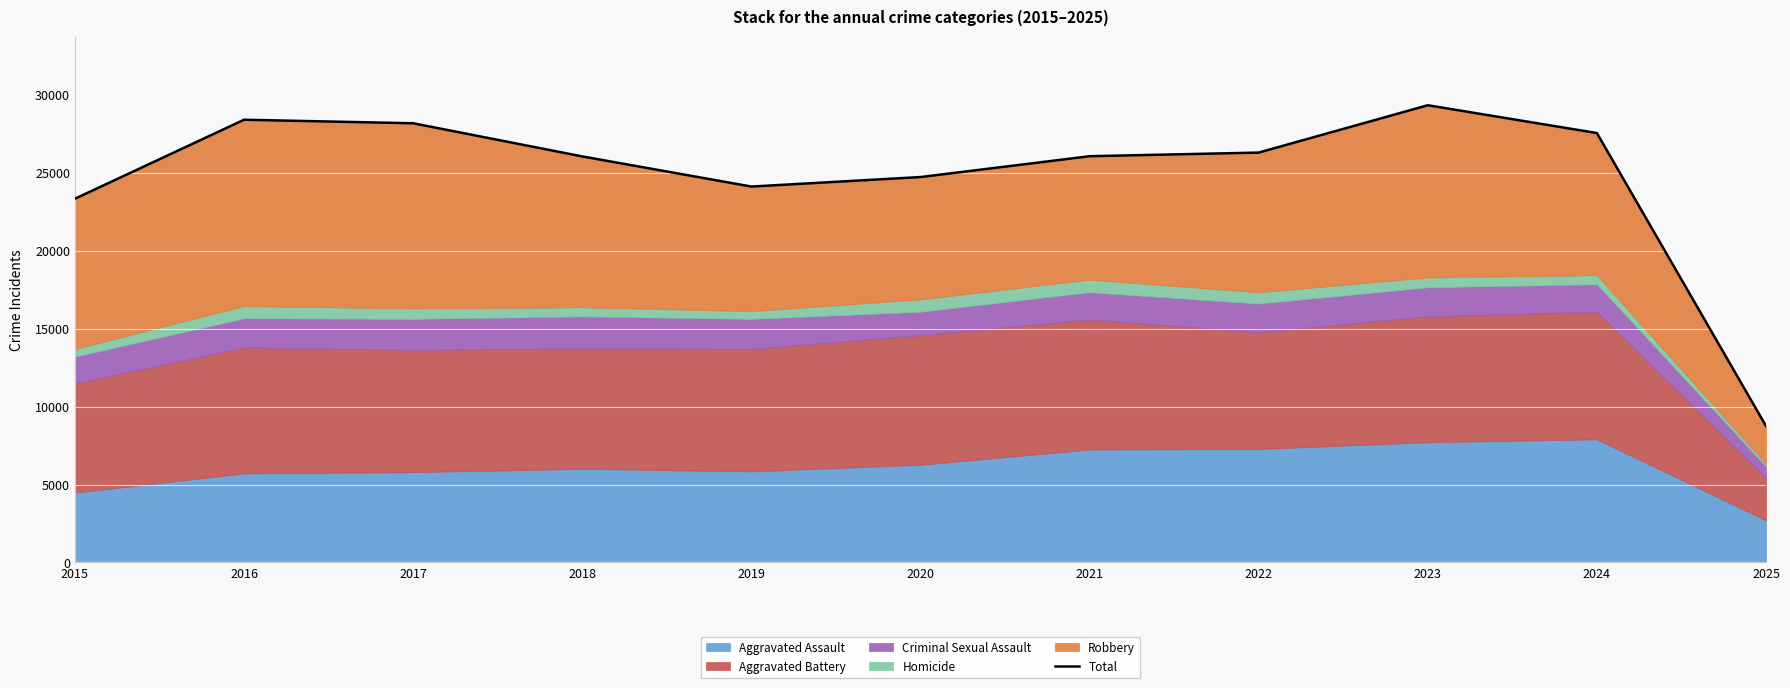

Where is the data nearest to the value 19048?

2015